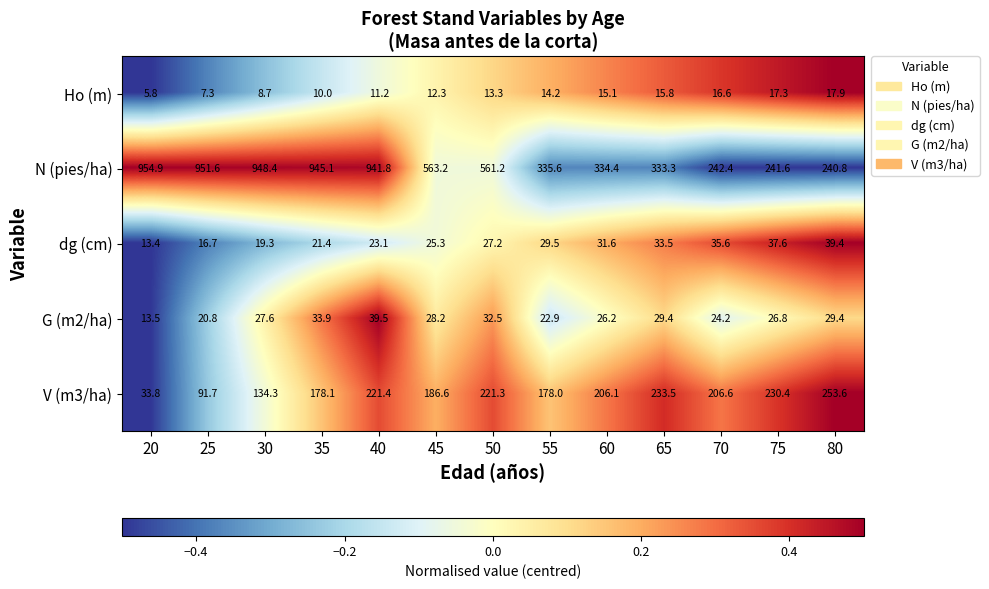

Which series changed the most between 50 and 65?

N (pies/ha)